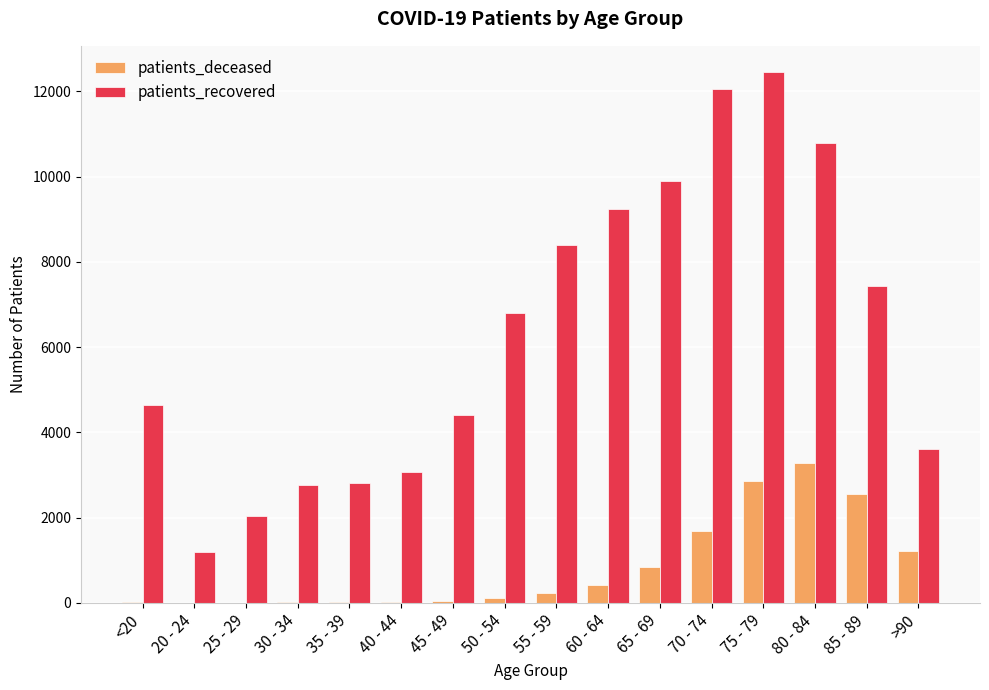

Which series changed the most between 60 - 64 and 80 - 84?

patients_deceased